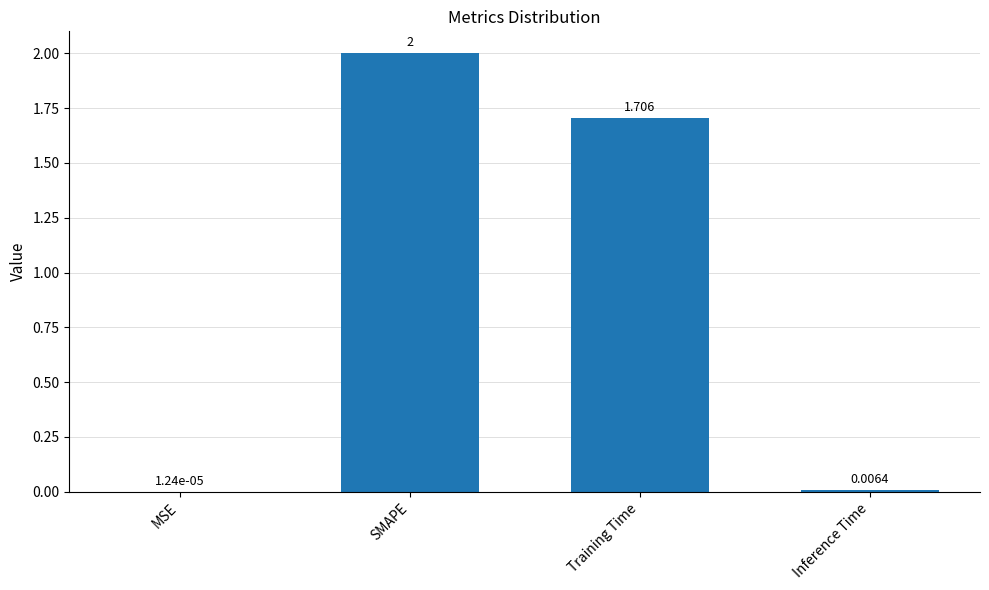

At which label is the value closest to 1?

Training Time